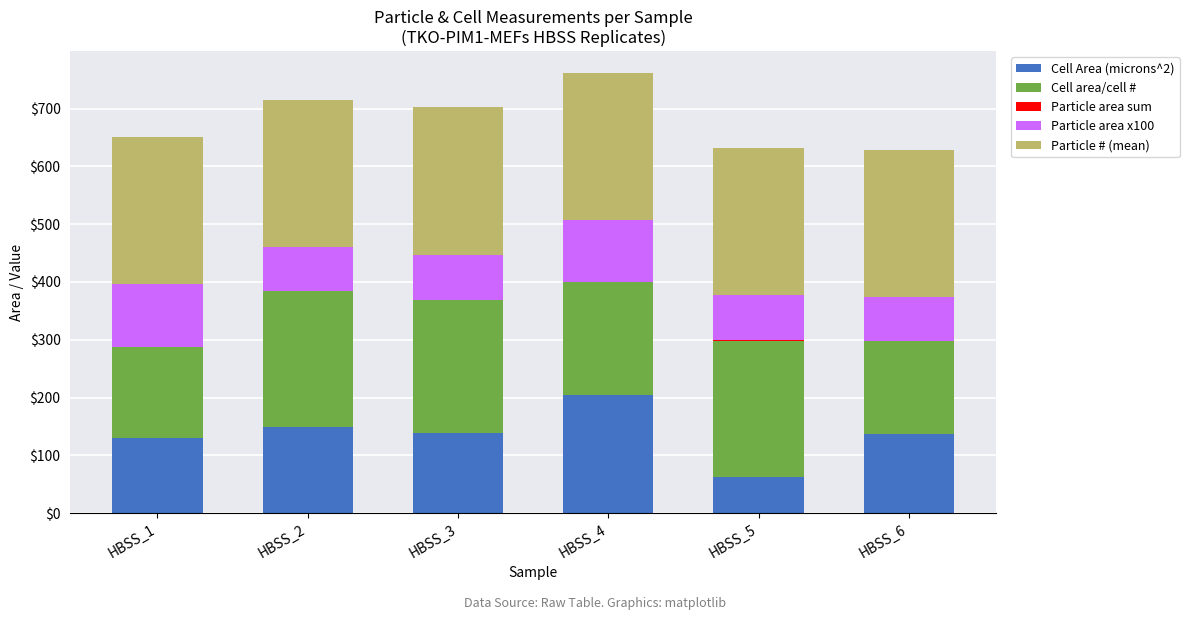

At which label does Cell Area (microns^2) reach its peak?

HBSS_4